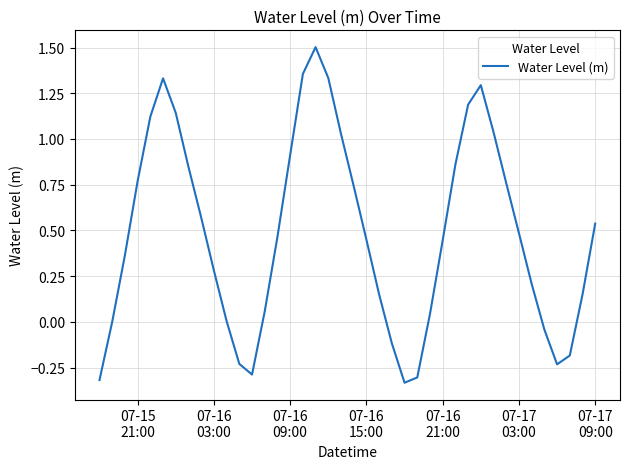

What is the difference between the maximum and minimum values?

1.8